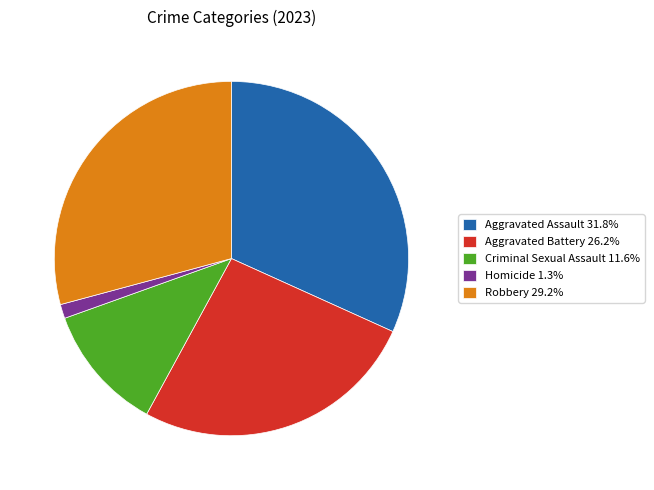

Does Criminal Sexual Assault represent more than half of the total?

No